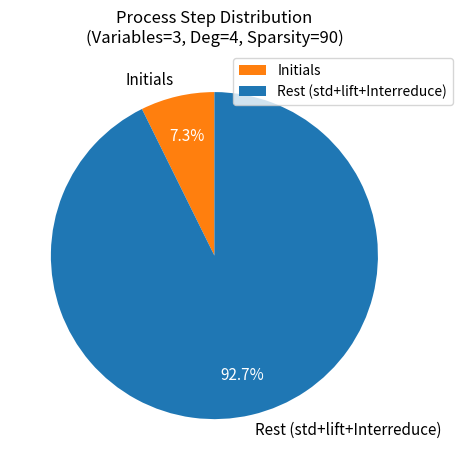

What is the ratio of the value at Rest (std+lift+Interreduce) to the value at Initials?

12.7